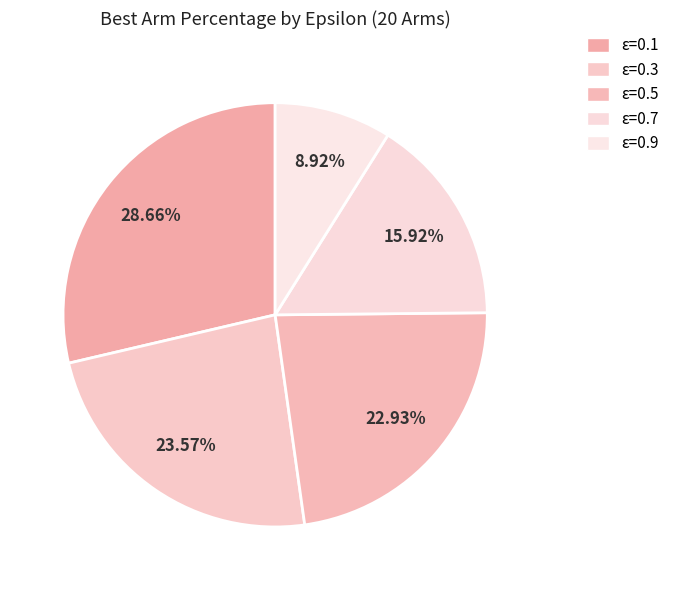

Count the number of slices in the pie.

5